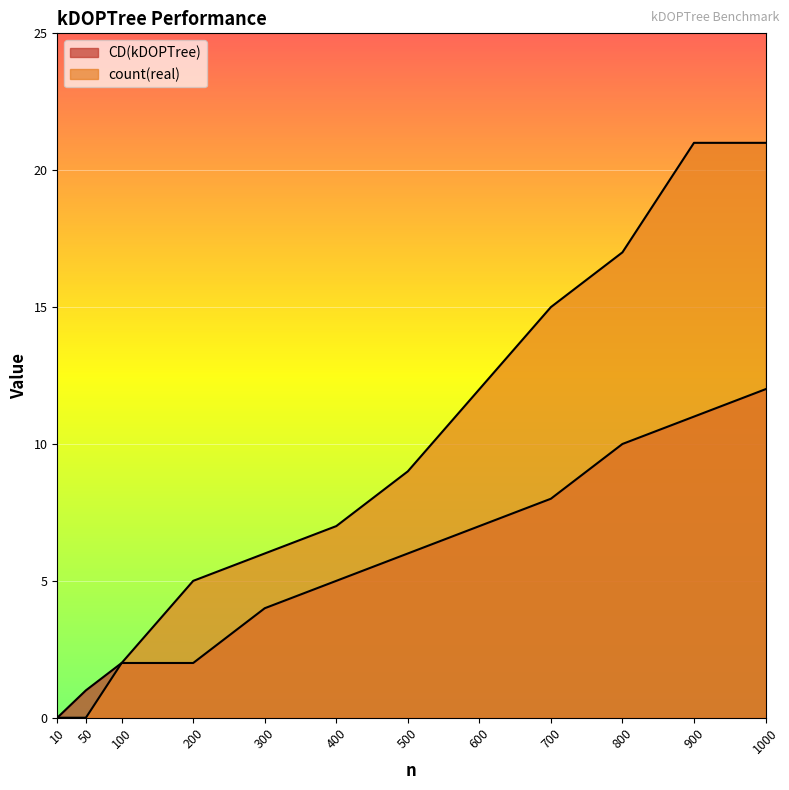

Read the CD(kDOPTree) value at 500, to the nearest 5.

5